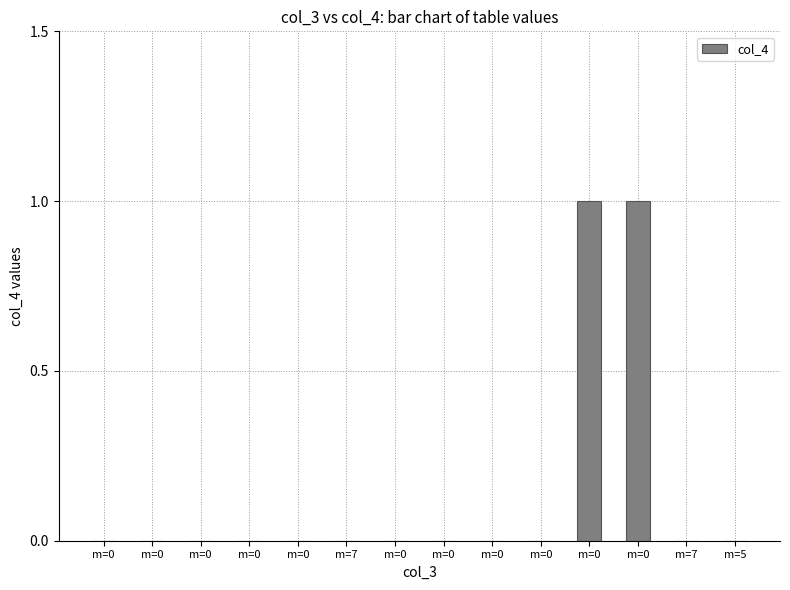

What is the label of the 1st bar from the left?

m=0